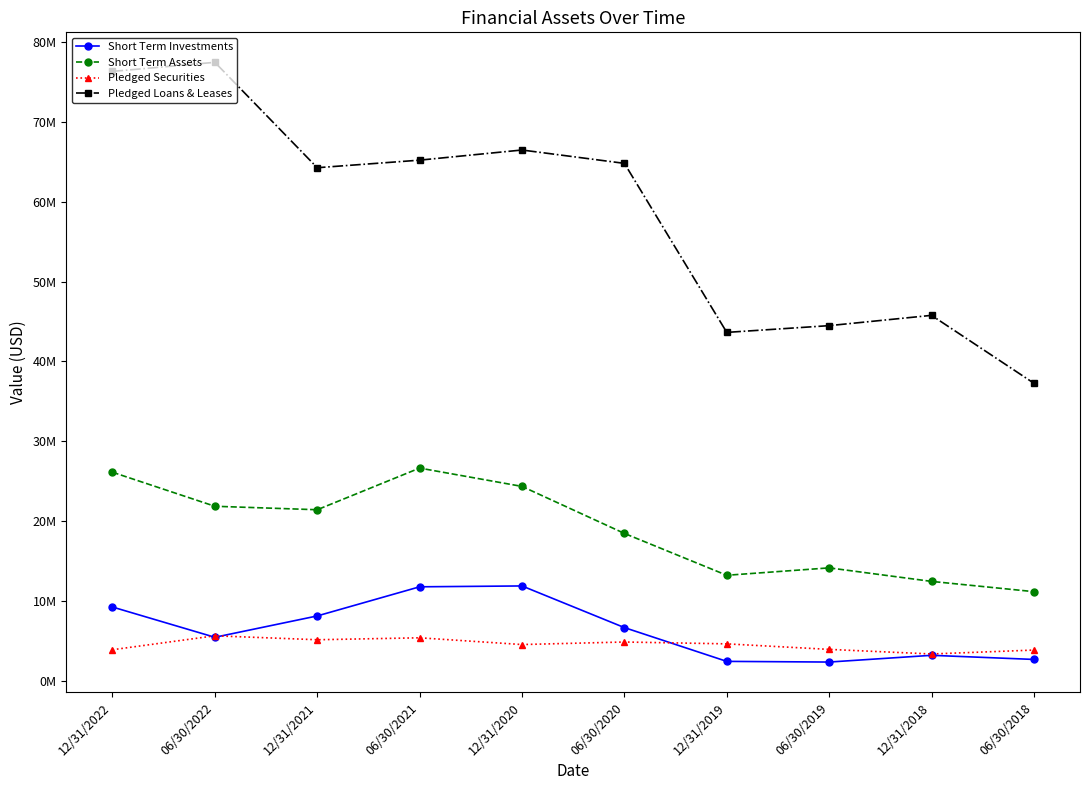

Is the value of Pledged Securities at 12/31/2022 greater than the value of Short Term Investments at 06/30/2018?

Yes